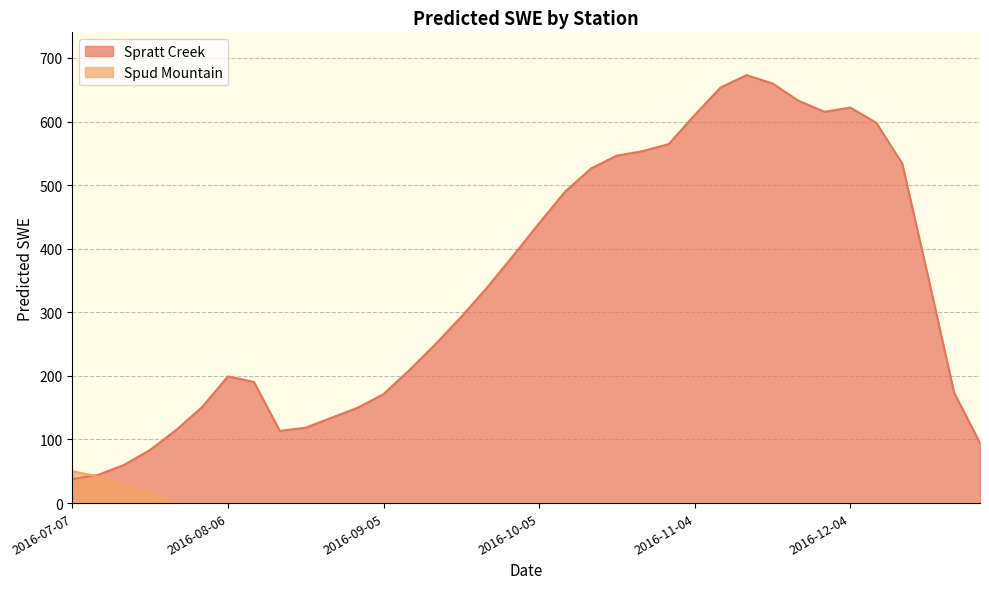

In Spratt Creek, how many points are higher than both neighbors (excluding endpoints)?

3